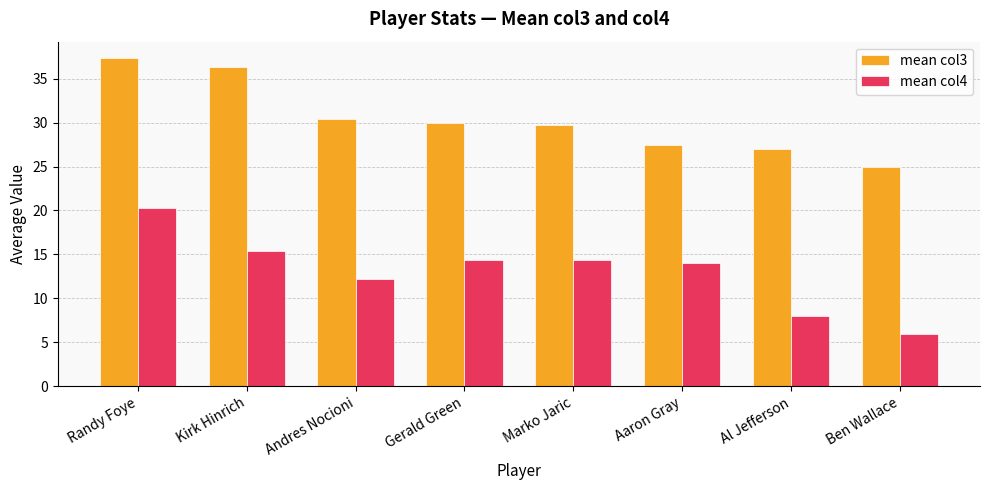

At how many categories does at least one series exceed 18?

8